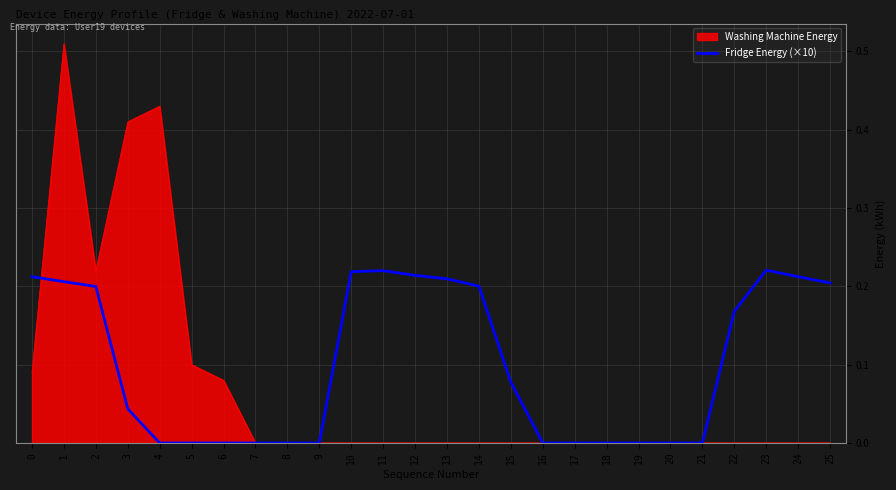

Which series has the widest spread of values?

Washing Machine Energy